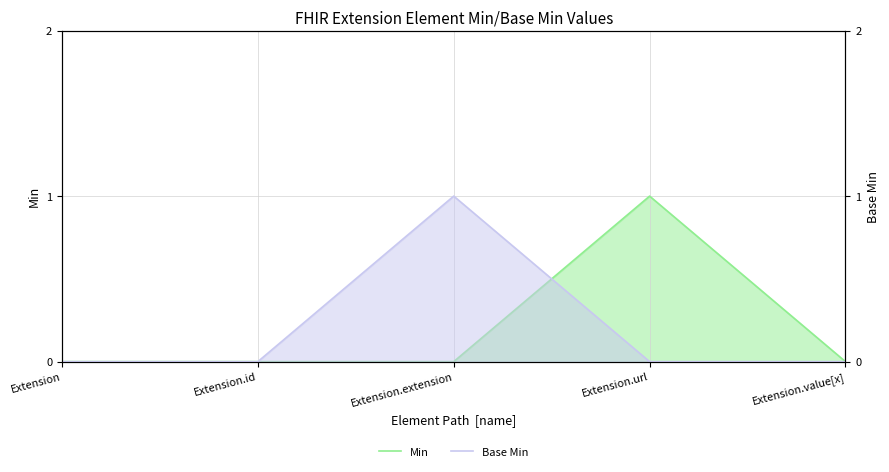

True or false: Base Min has a value of 0 at Extension.url.

True